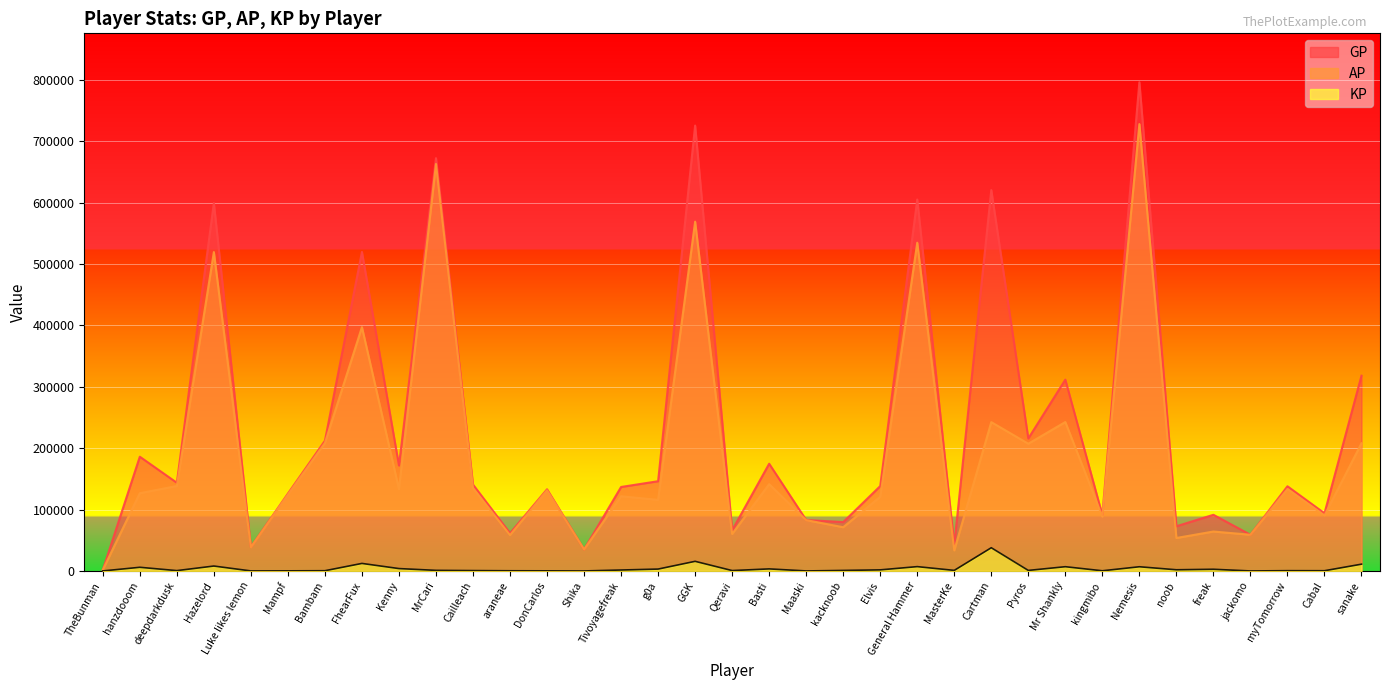

What is the sum of the GP values at sanake and Cartman?

938522.0